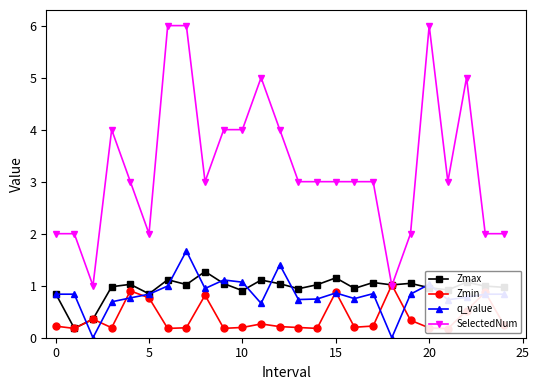

In Zmin, how many points are higher than both neighbors (excluding endpoints)?

7